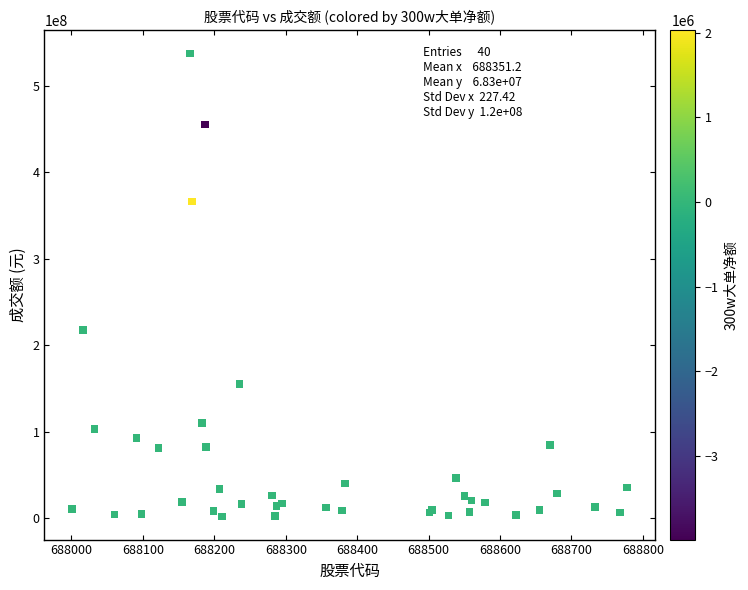

What Y value in the scatter plot is closest to 269700623?

217503287